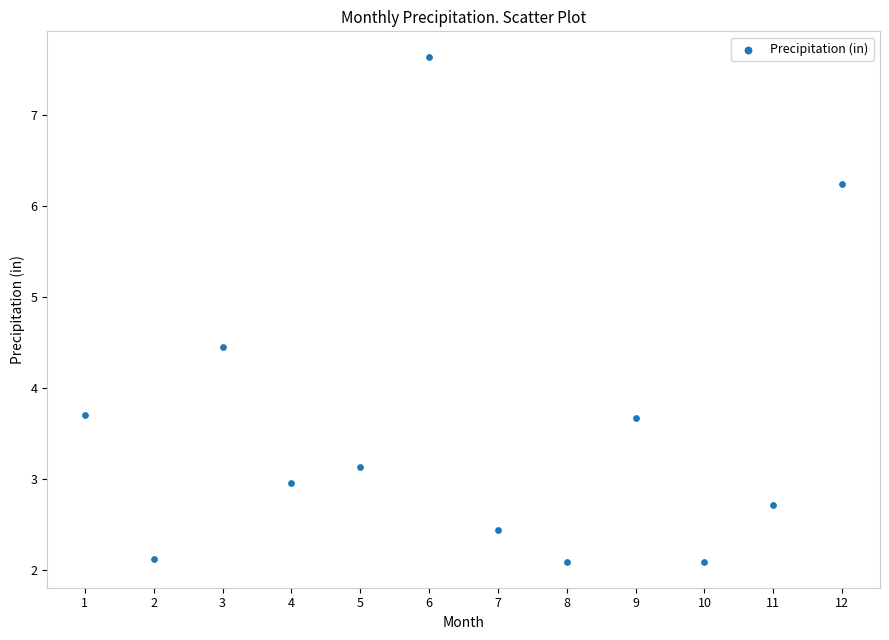

What is the range of Y values (max minus min)?

5.6